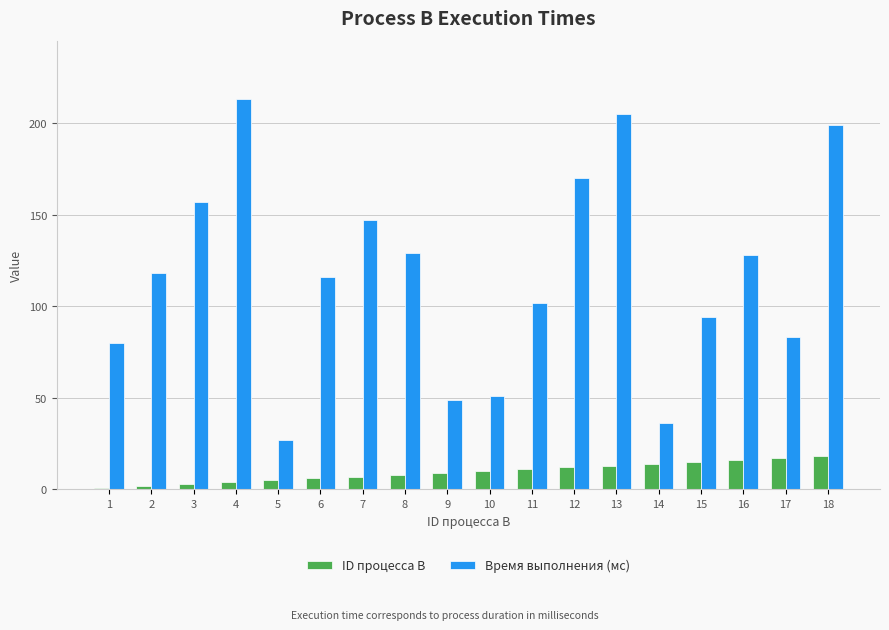

What is the difference between the maximum and minimum values in the Время выполнения (мс) series?

186